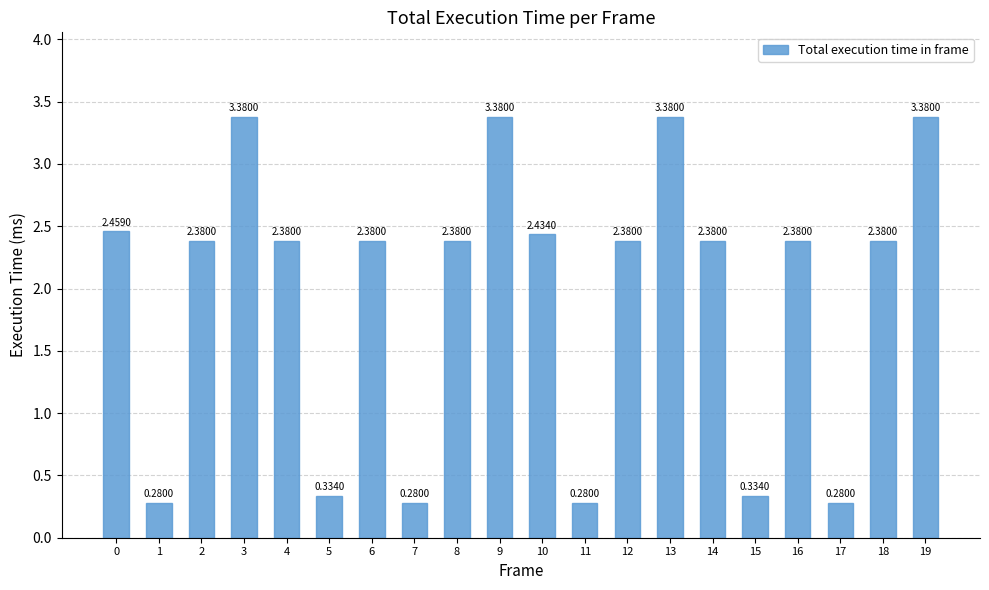

Approximately how many times larger is the value at 8 compared to 9?

0.7